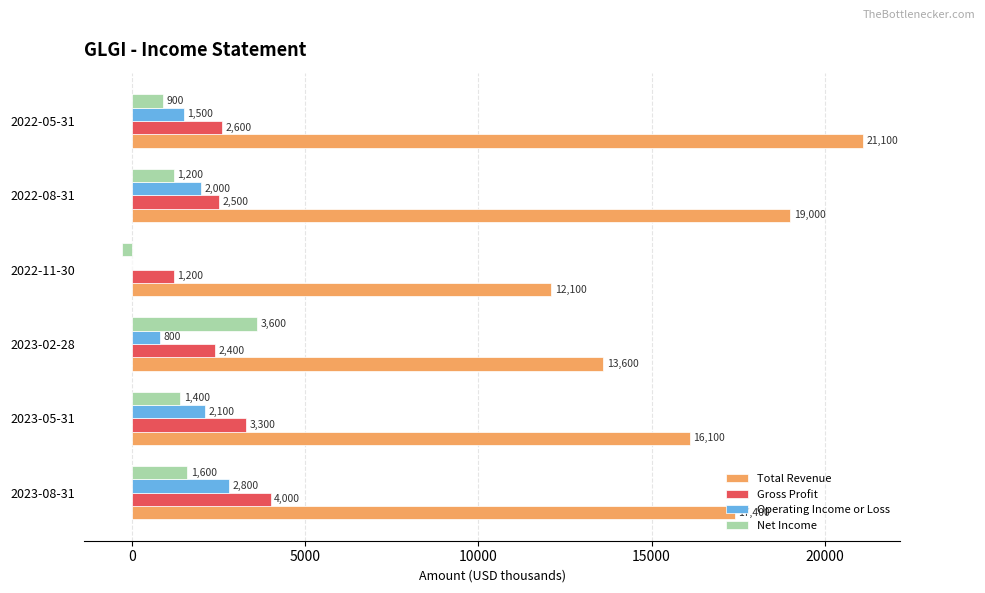

What is the sum of all Net Income values?

8400